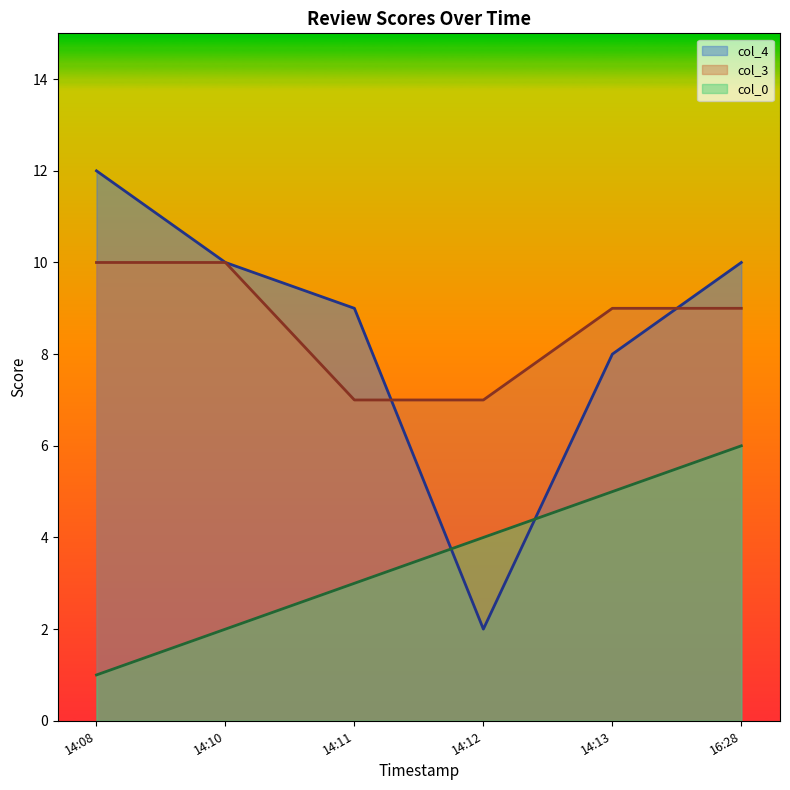

Which series has the largest range (max minus min)?

col_4